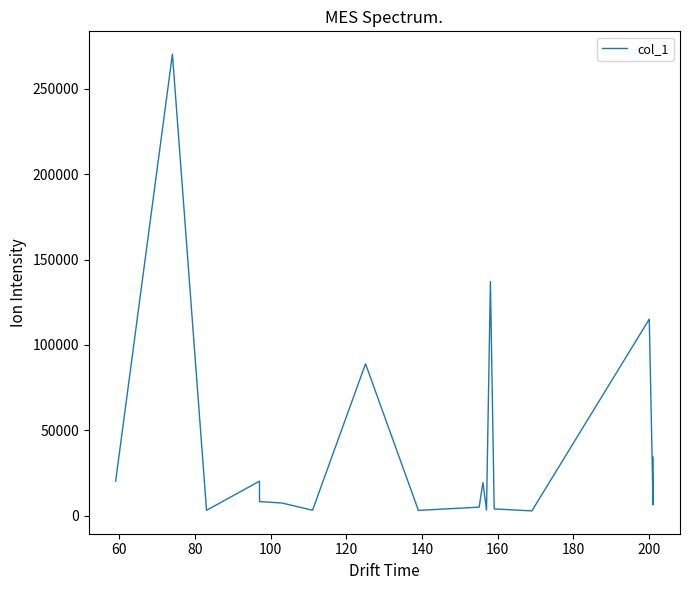

What is the greatest value displayed?

270203.6